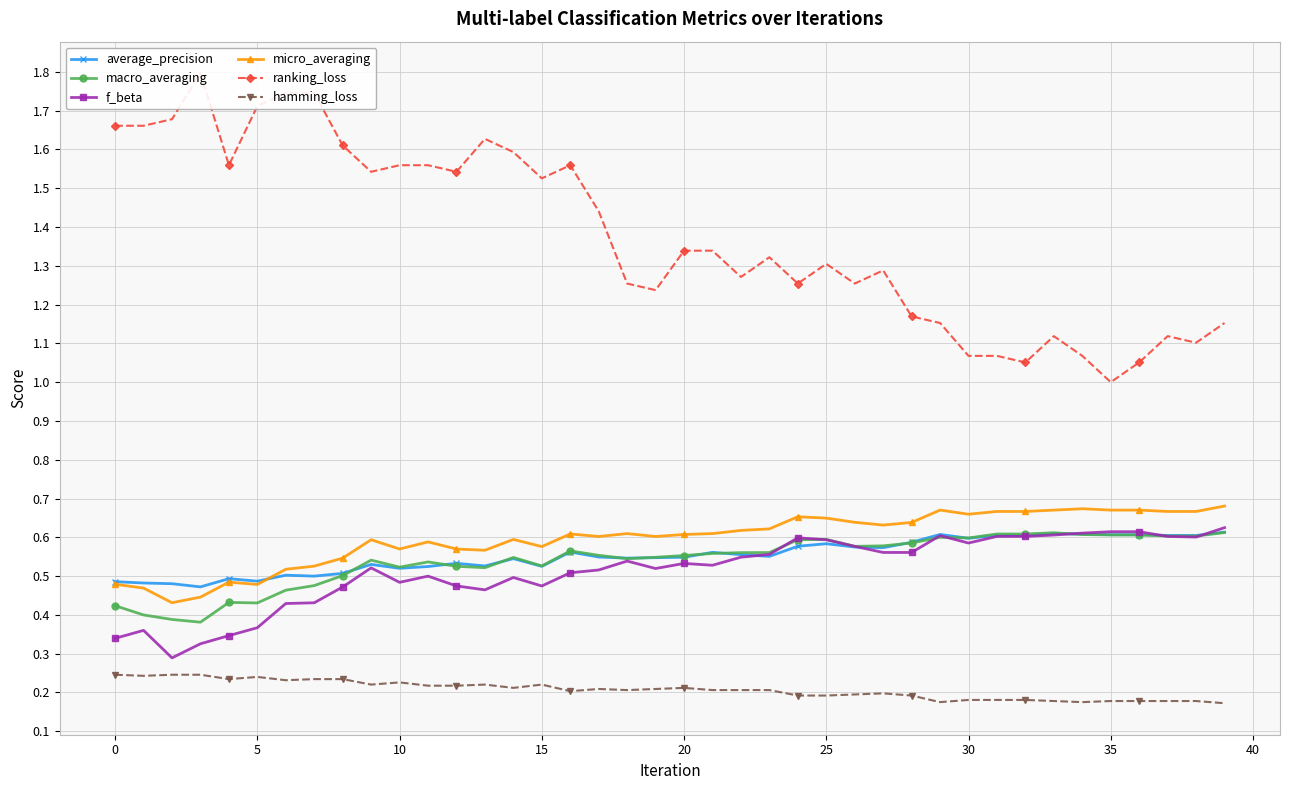

How many times do average_precision and f_beta cross each other?

5